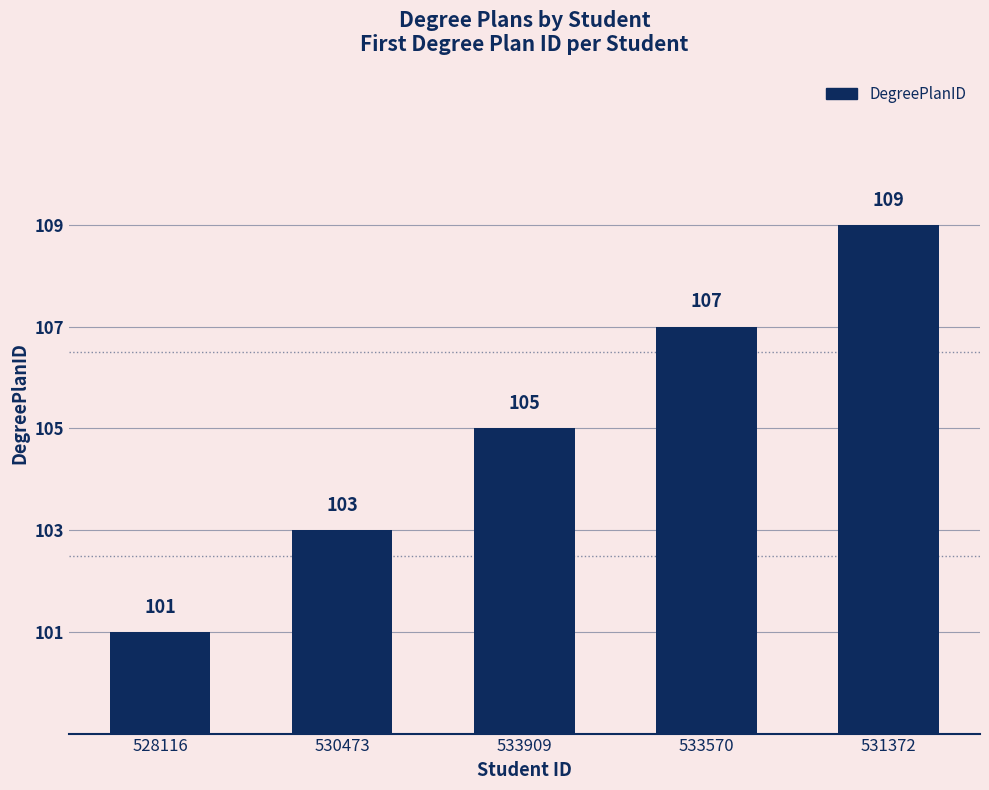

How many data points are less than 105?

2